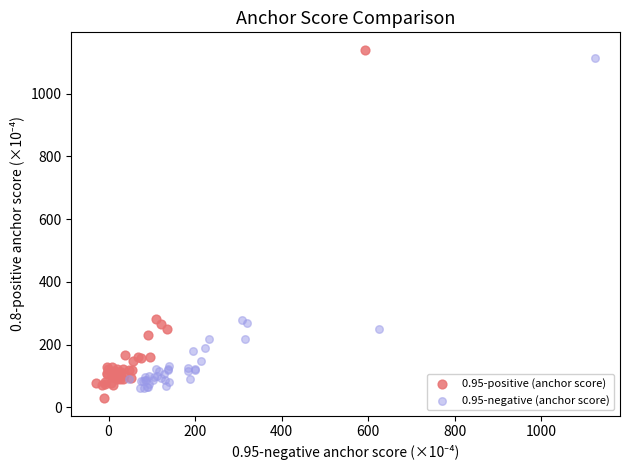

Which series has the widest spread of Y values?

0.95-positive (anchor score)